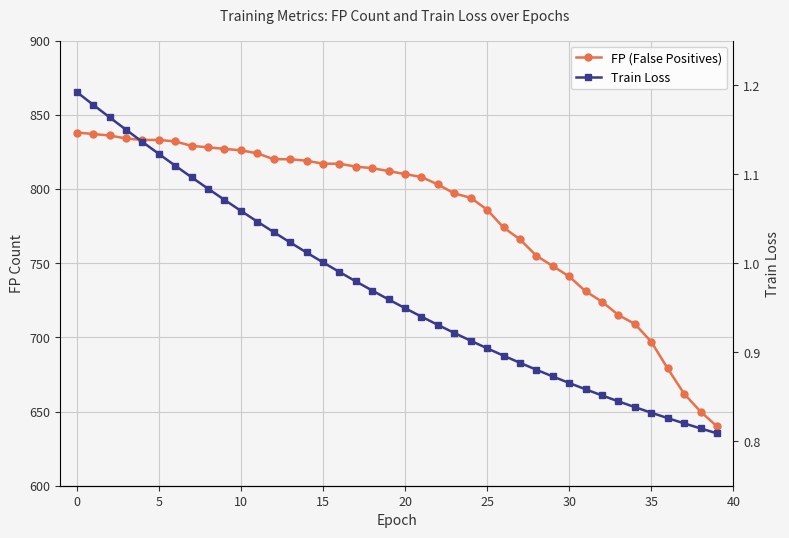

How many categories are shown in the chart?

40